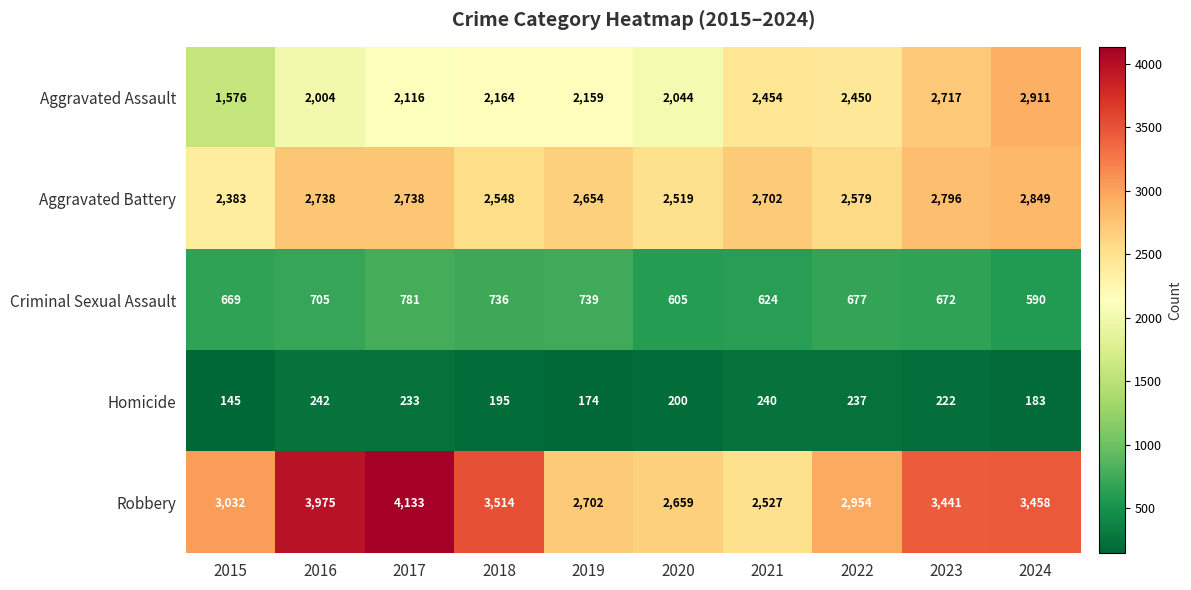

List the series in order of their peak value, lowest first.

Homicide, Criminal Sexual Assault, Aggravated Battery, Aggravated Assault, Robbery